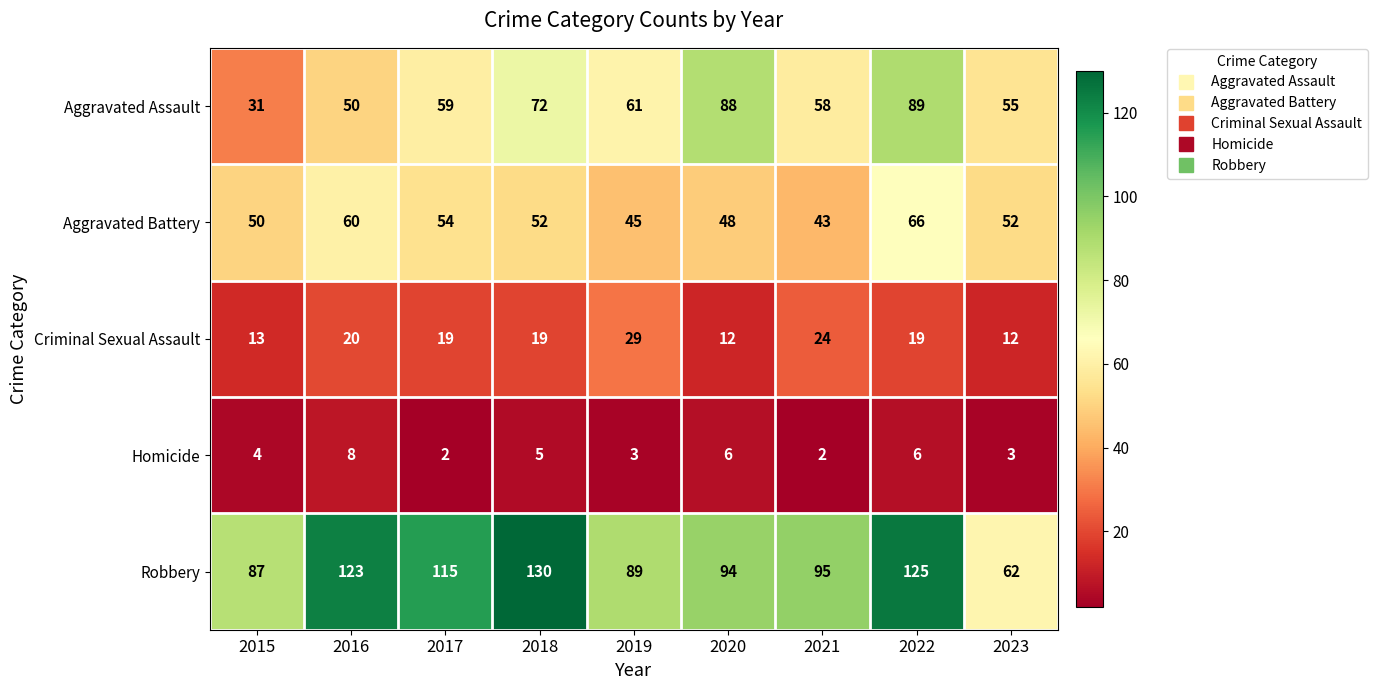

Where does the Aggravated Battery series first go above 52?

2016